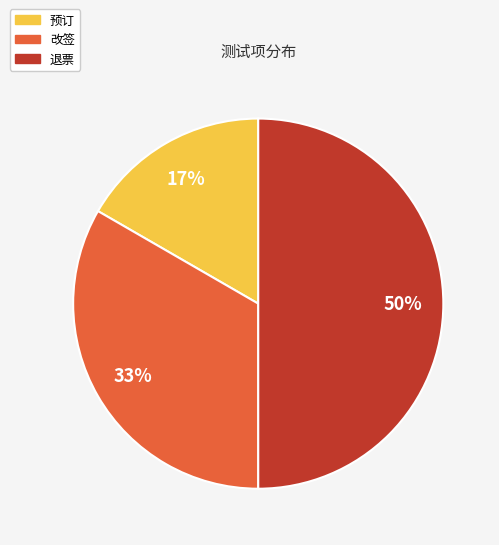

Which category has the biggest portion of the pie?

退票